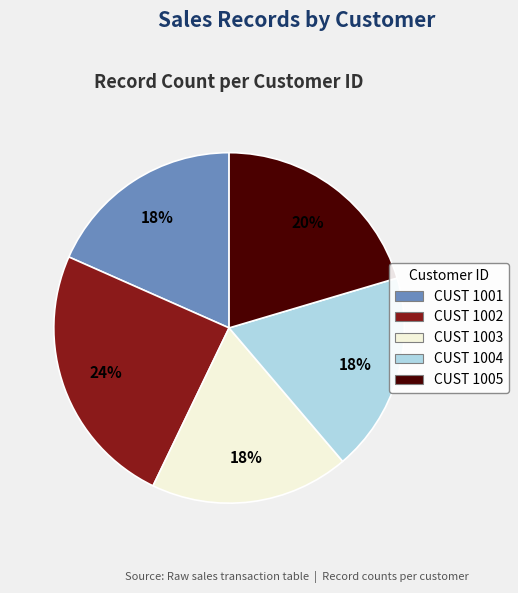

Is there any slice that represents more than half of the pie?

No